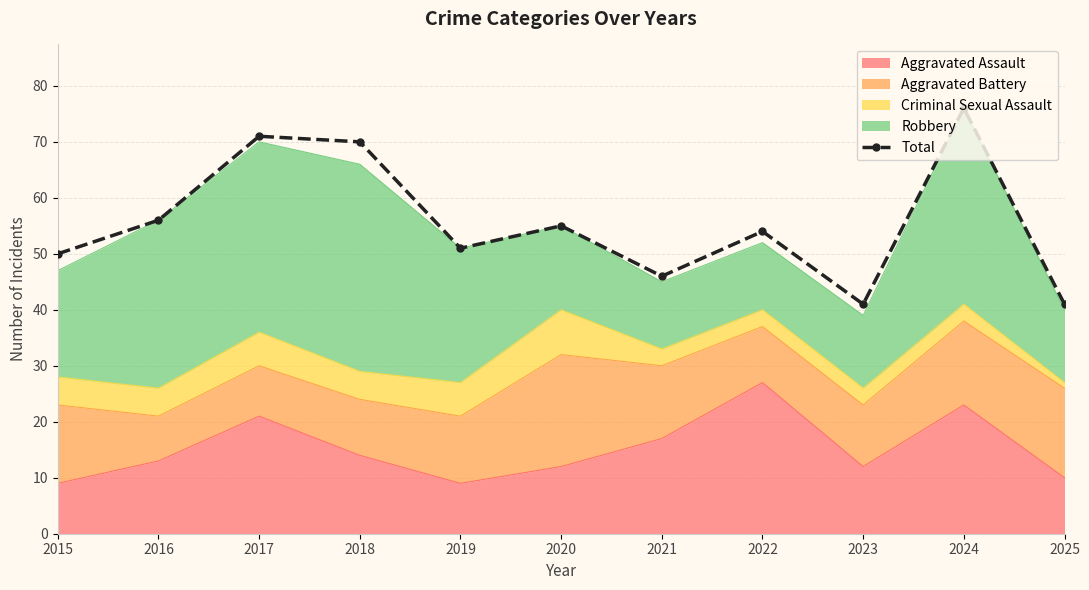

Reading right to left, what are all the values shown in this chart?

2025=41	2024=76	2023=41	2022=54	2021=46	2020=55	2019=51	2018=70	2017=71	2016=56	2015=50